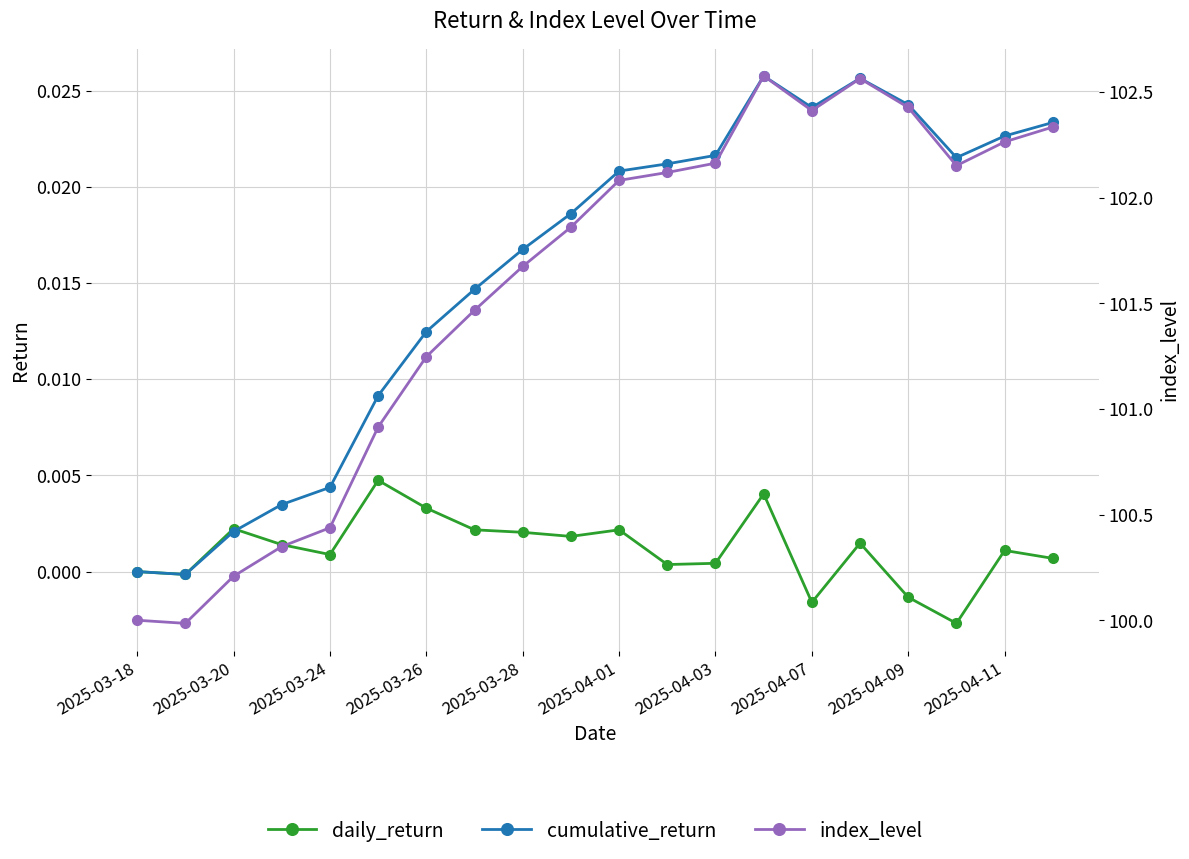

What is the spread (max minus min) of values at 2025-04-03?

102.2